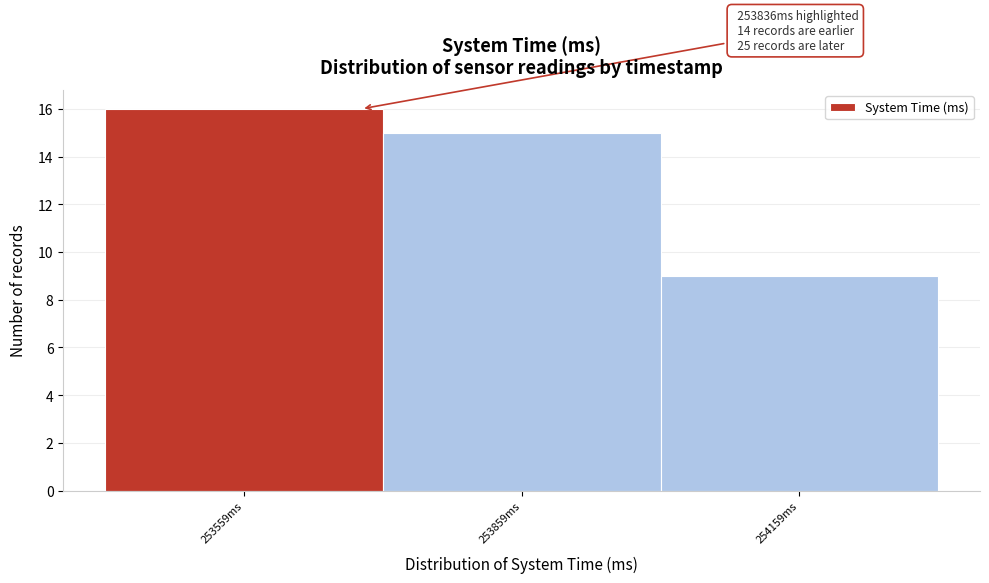

Reading right to left, what are all the values shown in this chart?

254159ms=9	253859ms=15	253559ms=16